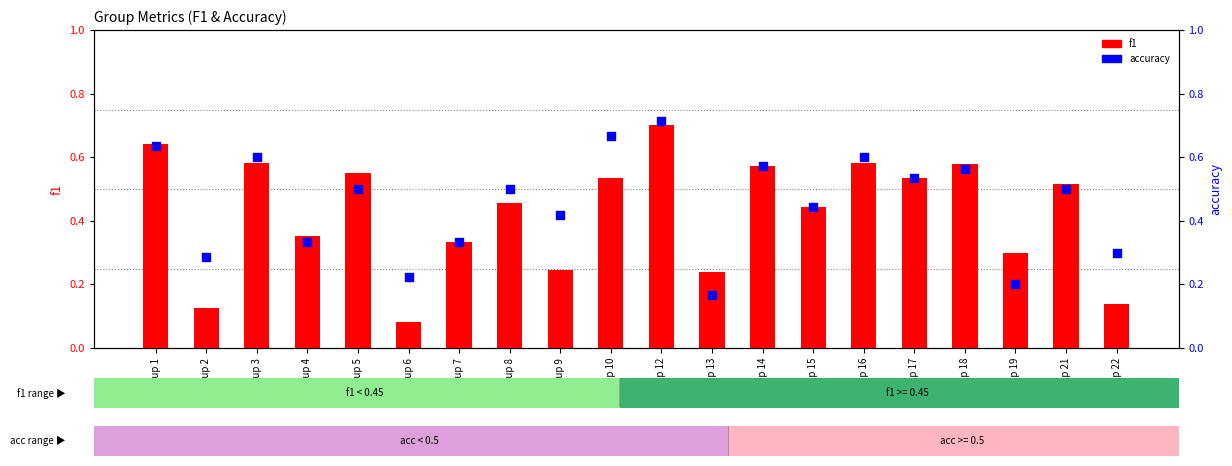

Which series reaches the minimum Y coordinate?

f1